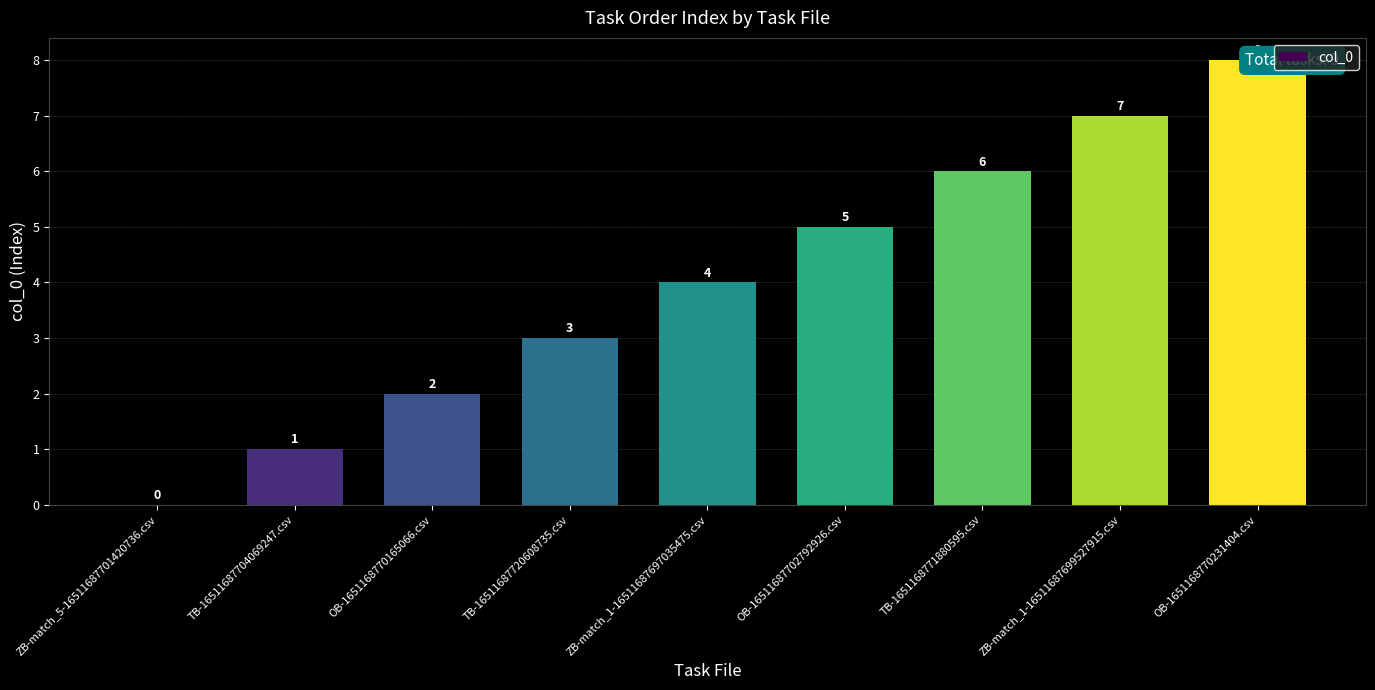

Rank the categories by value from highest to lowest.

OB-1651168770231404.csv, ZB-match_1-16511687699527915.csv, TB-1651168771880595.csv, OB-16511687702792926.csv, ZB-match_1-16511687697035475.csv, TB-16511687720608735.csv, OB-1651168770165066.csv, TB-16511687704069247.csv, ZB-match_5-16511687701420736.csv